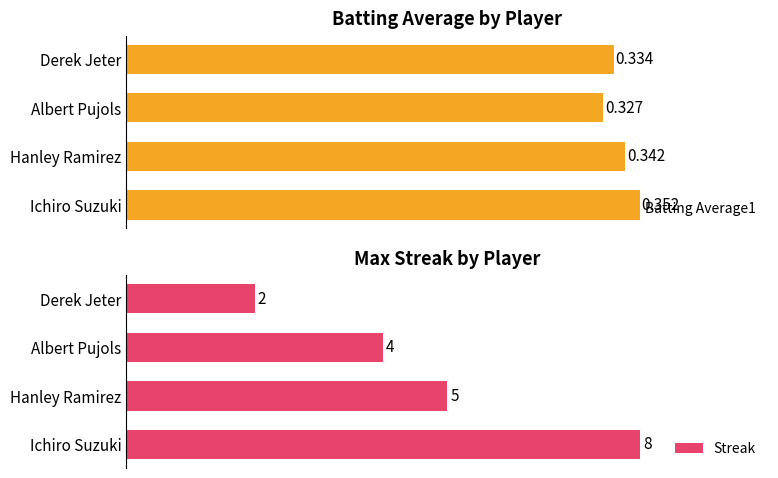

What are all the series names shown in the legend?

Batting Average1, Streak